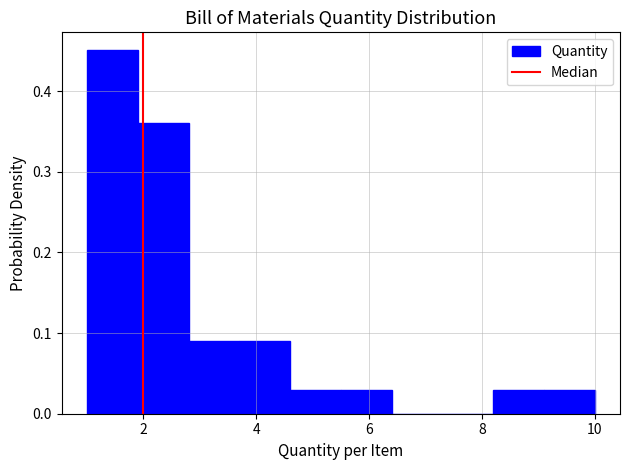

Reading left to right, list every bar in this chart as the range it spans on the x-axis followed by its height. Neither the bar edges nor the heights are printed on the chart, so give them approximately, as read against the axes.

1.0 to 1.9: 0.45
1.9 to 2.8: 0.36
2.8 to 3.7: 0.09
3.7 to 4.6: 0.09
4.6 to 5.5: 0.03
5.5 to 6.4: 0.03
6.4 to 7.3: 0
7.3 to 8.2: 0
8.2 to 9.1: 0.03
9.1 to 10.0: 0.03